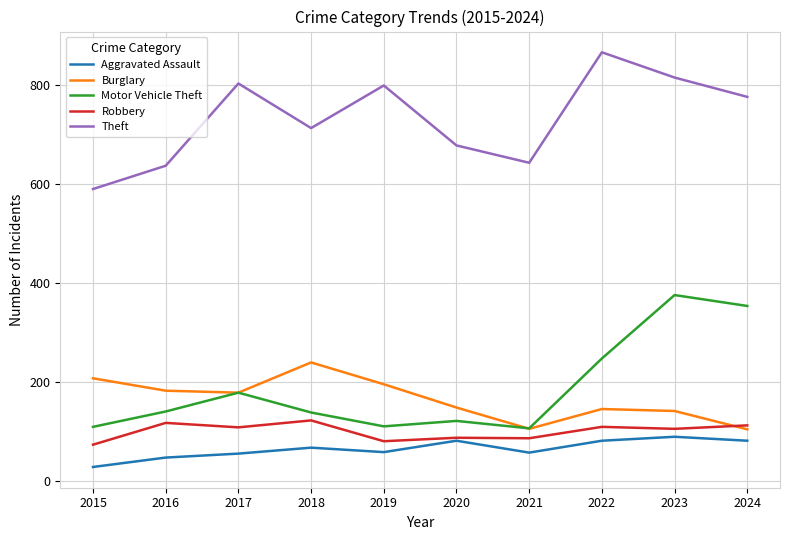

The value of Theft at 2022 is 866. True or false?

True